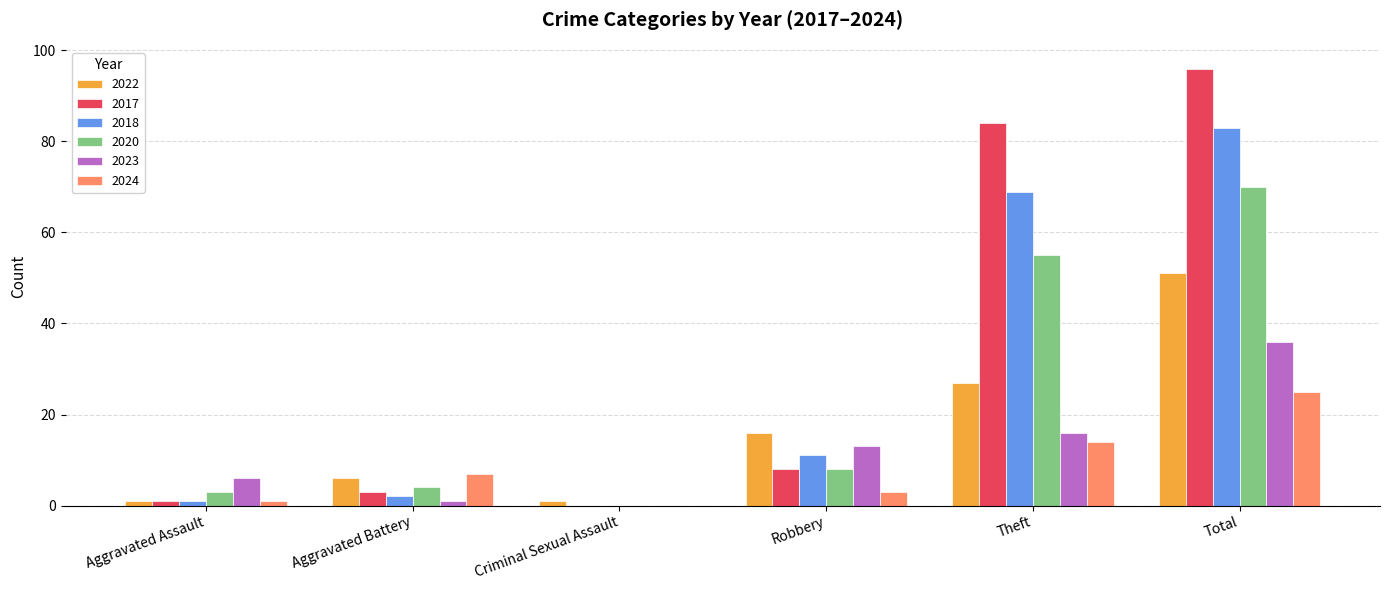

How many groups of bars are there?

6